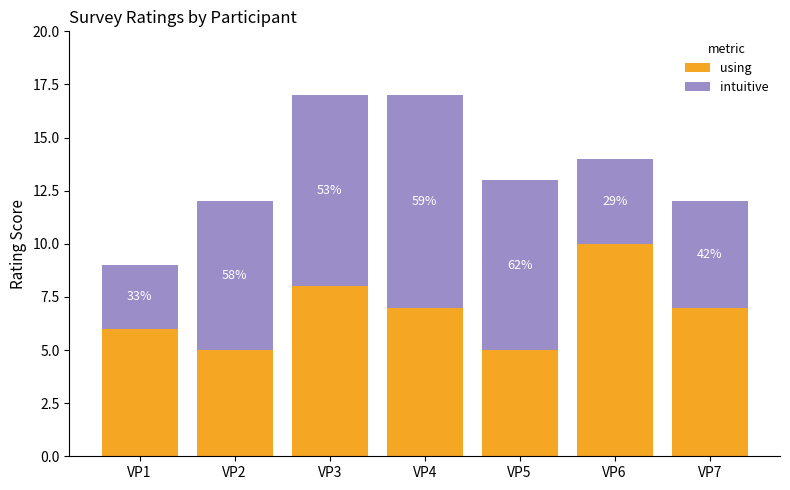

The value of intuitive at VP2 is 4. True or false?

False